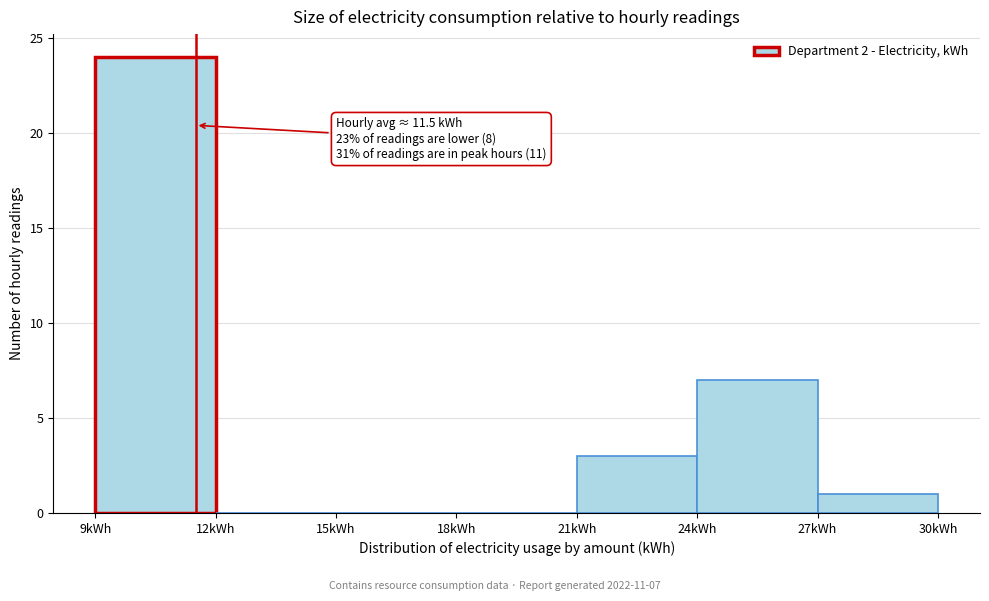

Over which range of the x-axis is the bar tallest?

9 to 12